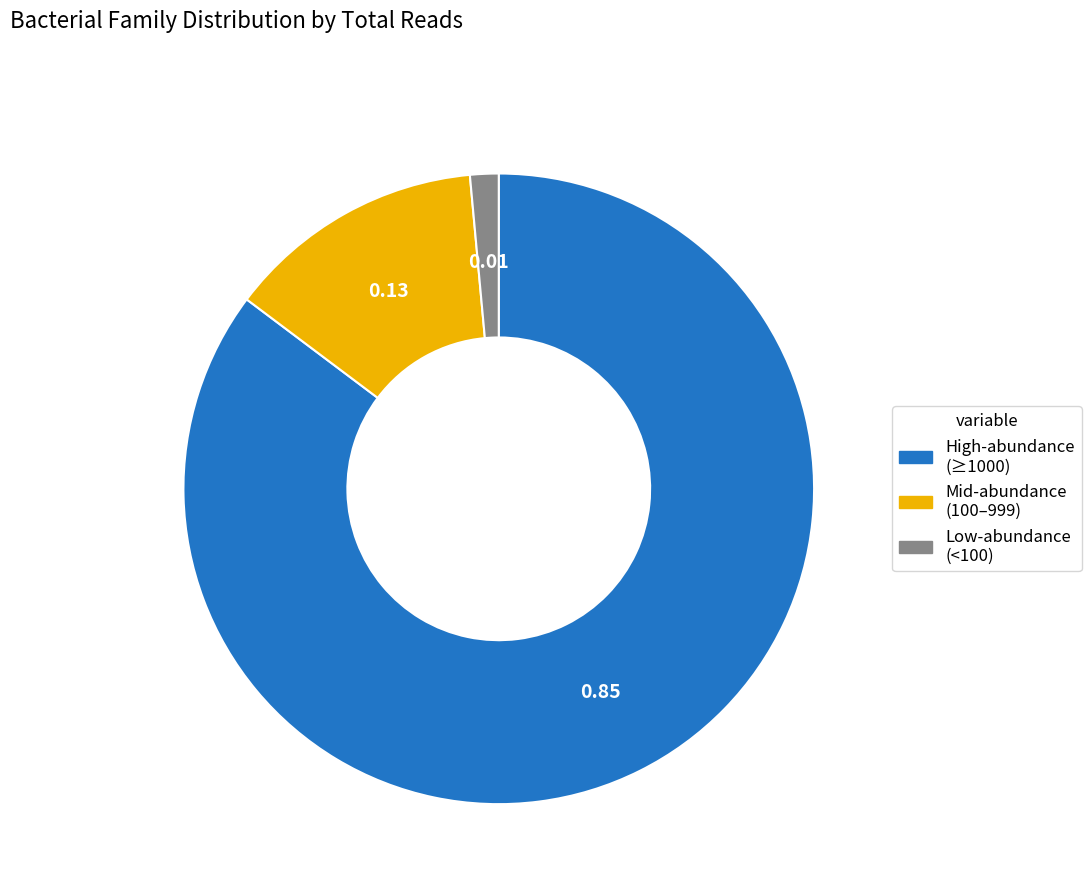

Which slice is the largest?

High-abundance (≥1000)